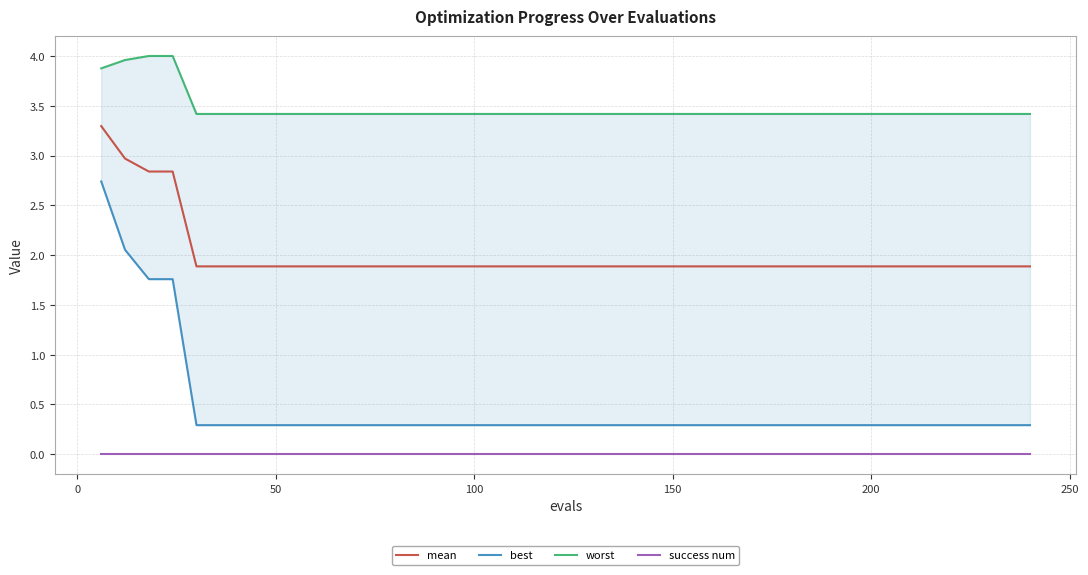

What is the lowest value of the mean series?

1.9